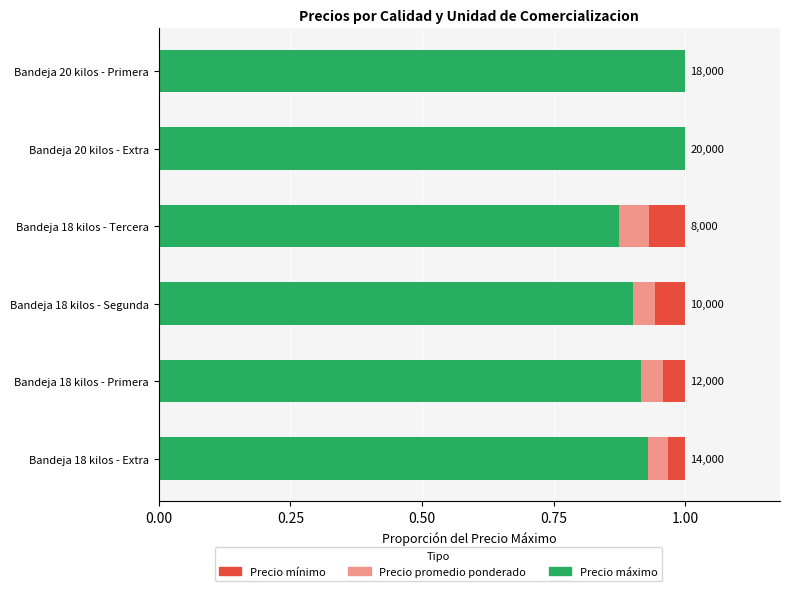

What is the maximum value for Precio maximo?

1.0